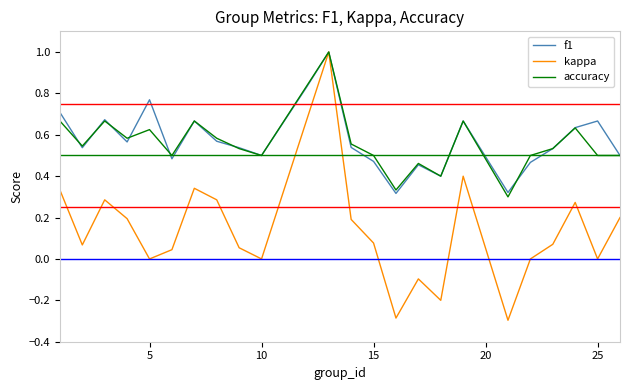

What is the greatest value displayed?

1.0